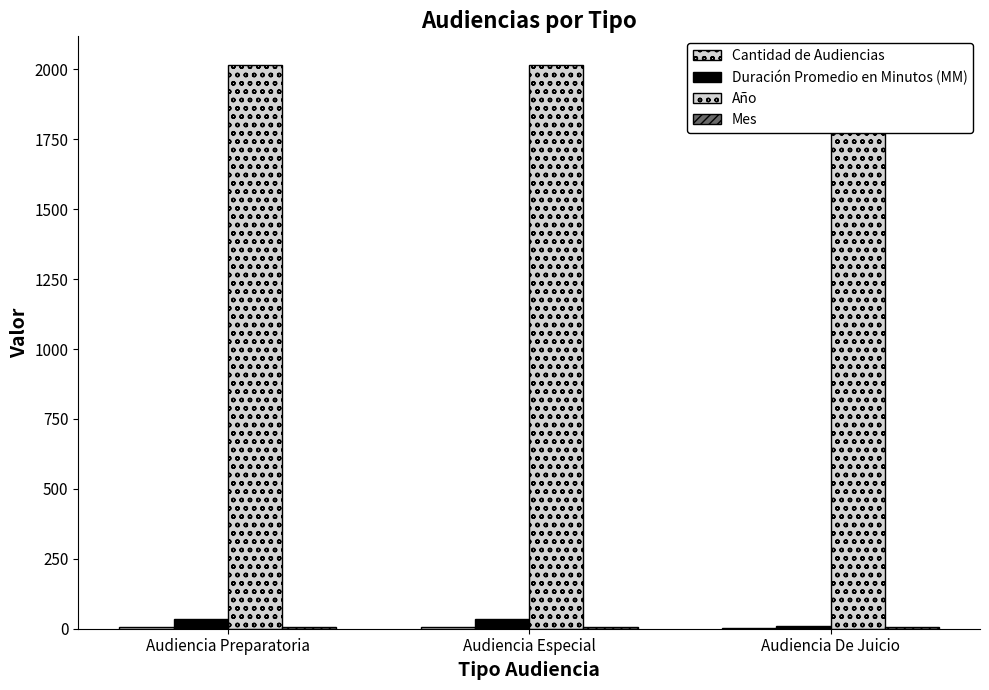

List the labels in order of Mes value, smallest first.

Audiencia Preparatoria, Audiencia Especial, Audiencia De Juicio